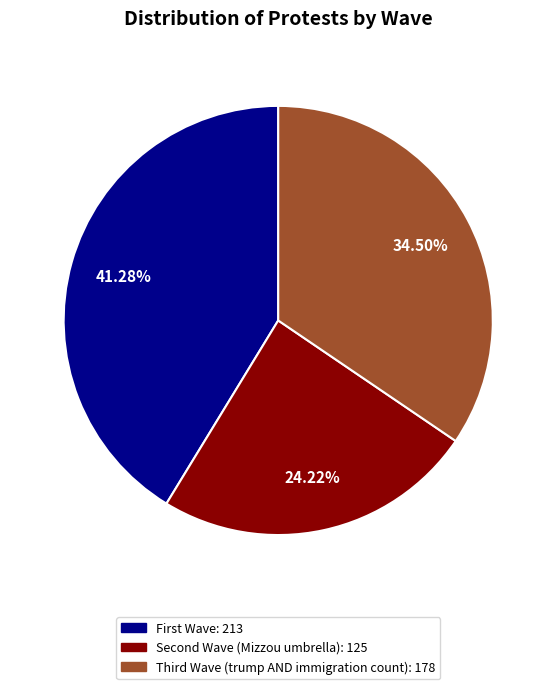

What is the largest slice in the pie chart?

First Wave